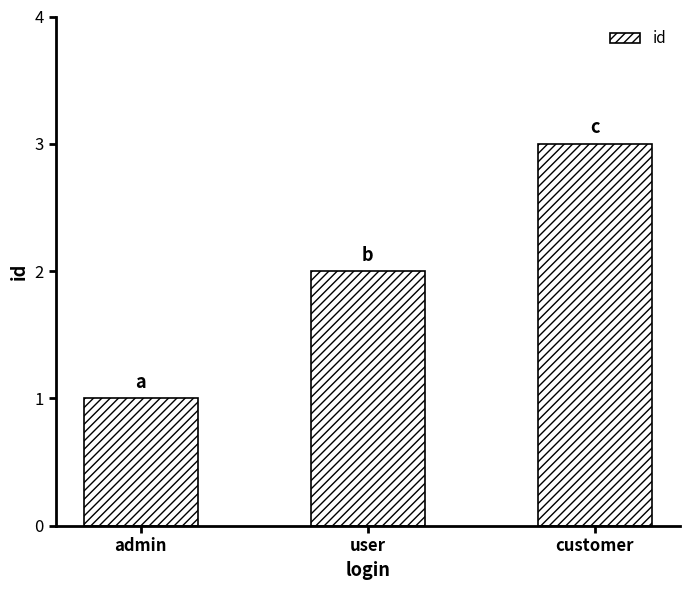

What is the change in value from user to customer?

+1